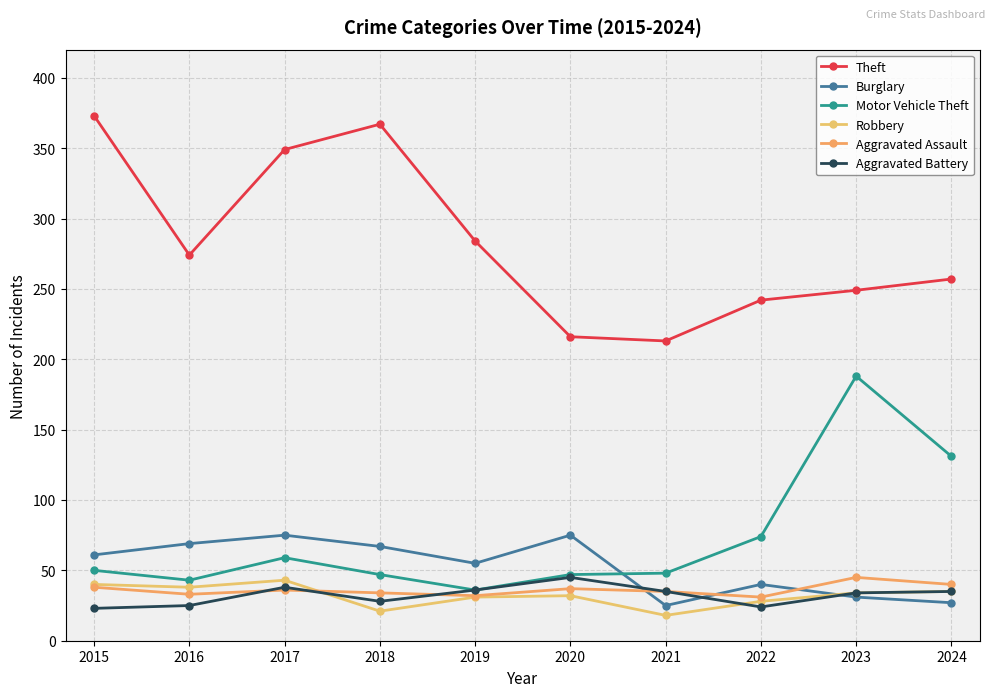

After their last crossing, which series has the higher values: Robbery or Aggravated Battery?

Robbery